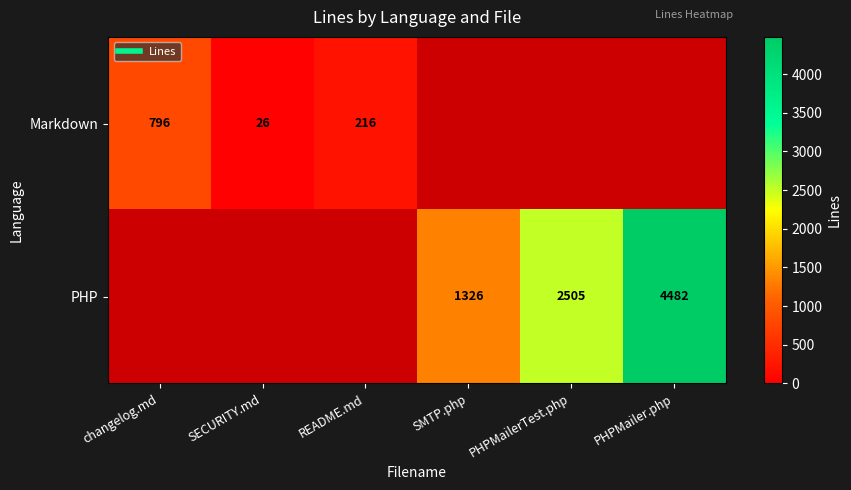

At how many categories does at least one series exceed 1906?

2